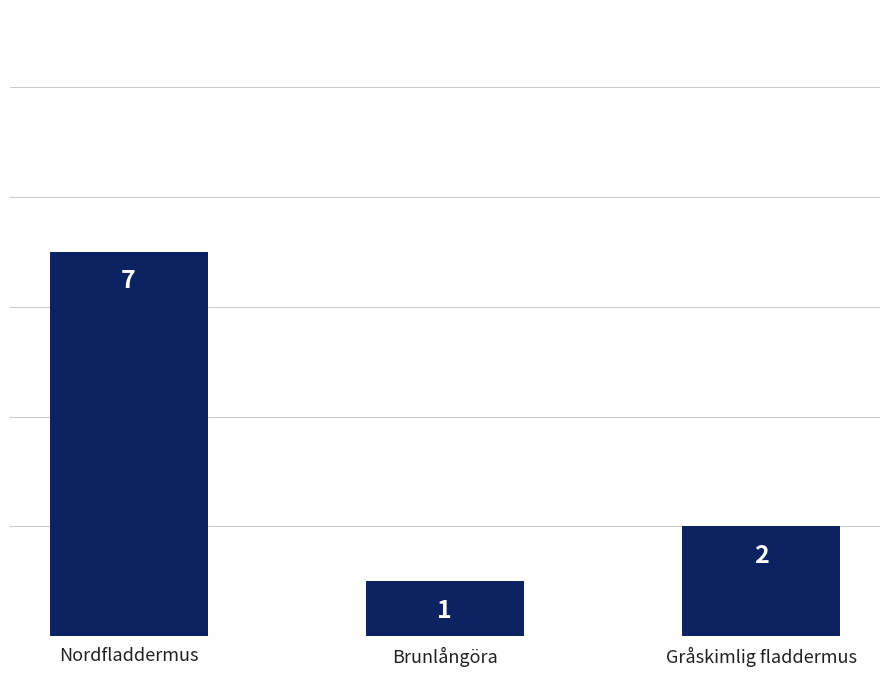

What is the label of the 3rd bar from the right?

Nordfladdermus